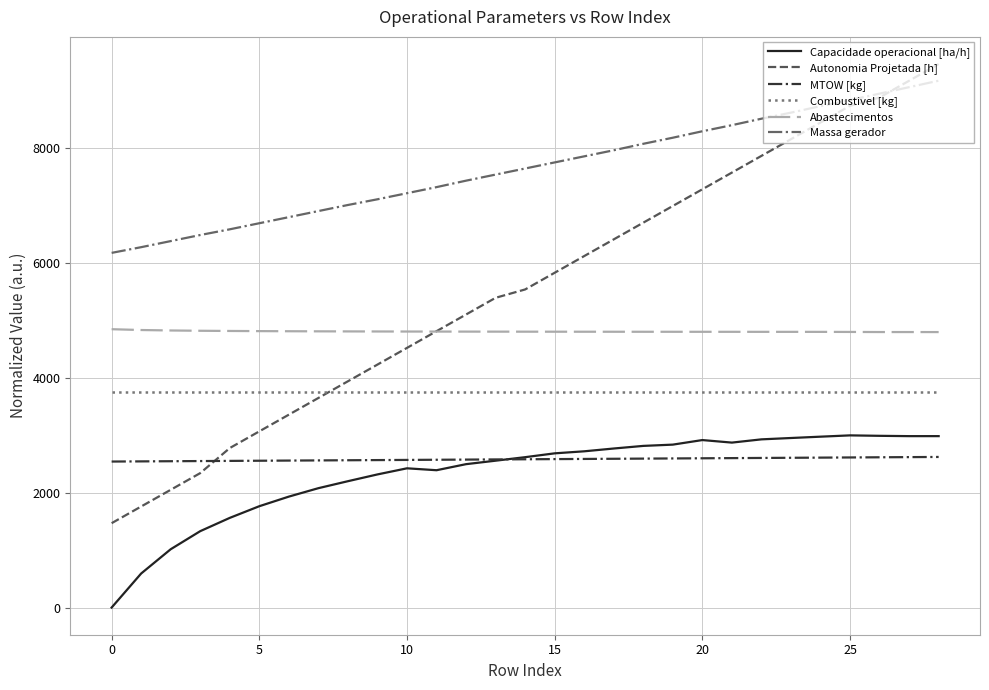

Which series has the largest total across all categories?

Massa gerador